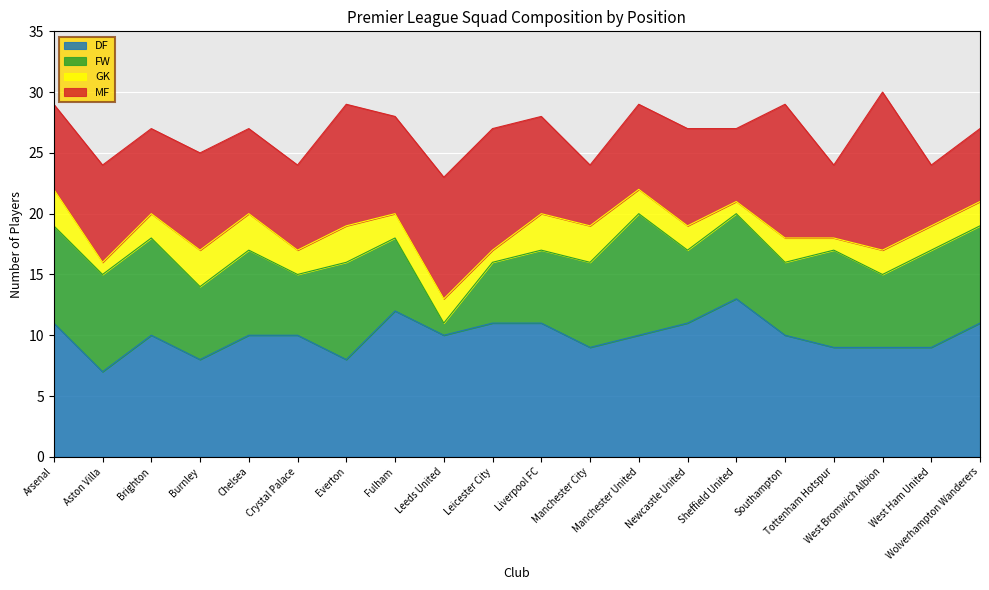

What is the label of the 6th point from the right?

Sheffield United